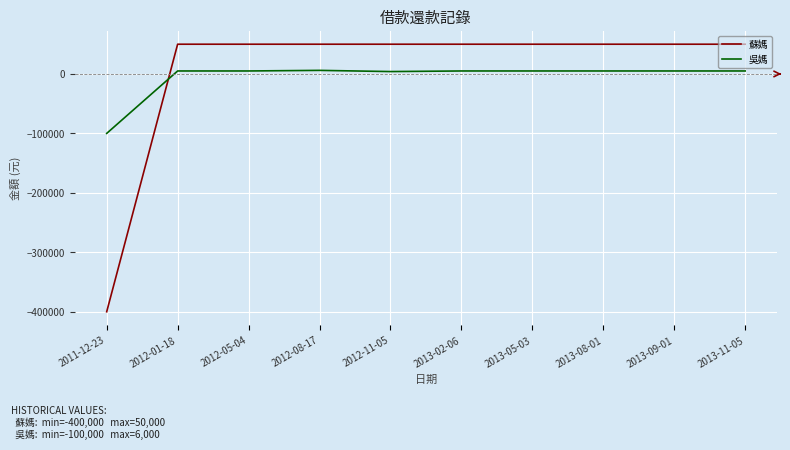

What position from the left is 2013-08-01?

8